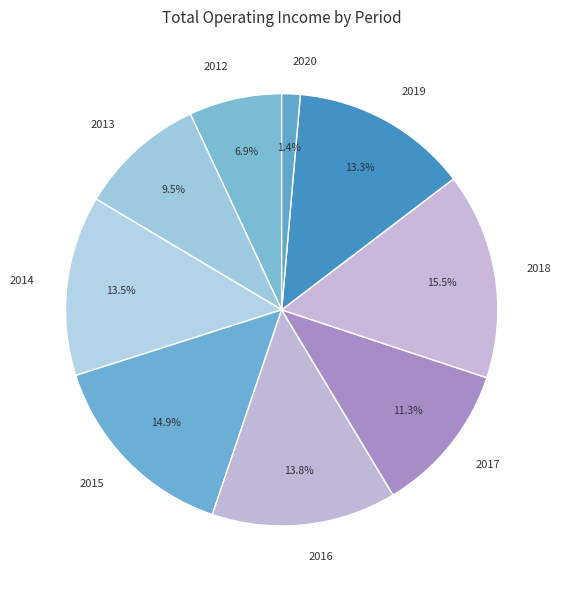

Is there any slice that represents more than half of the pie?

No